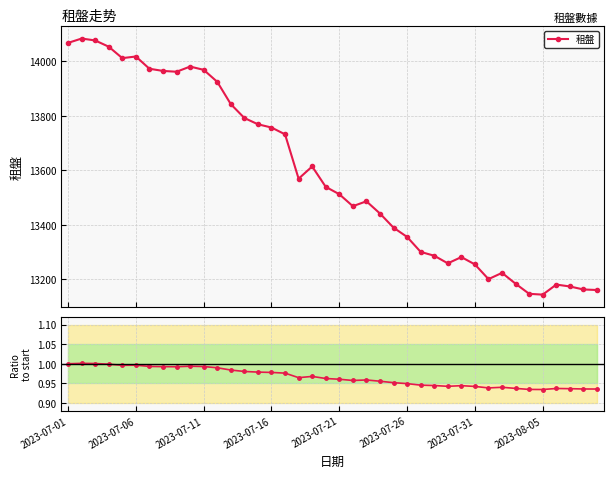

Is it true that 租盤 equals 13792.0 at 13?

True